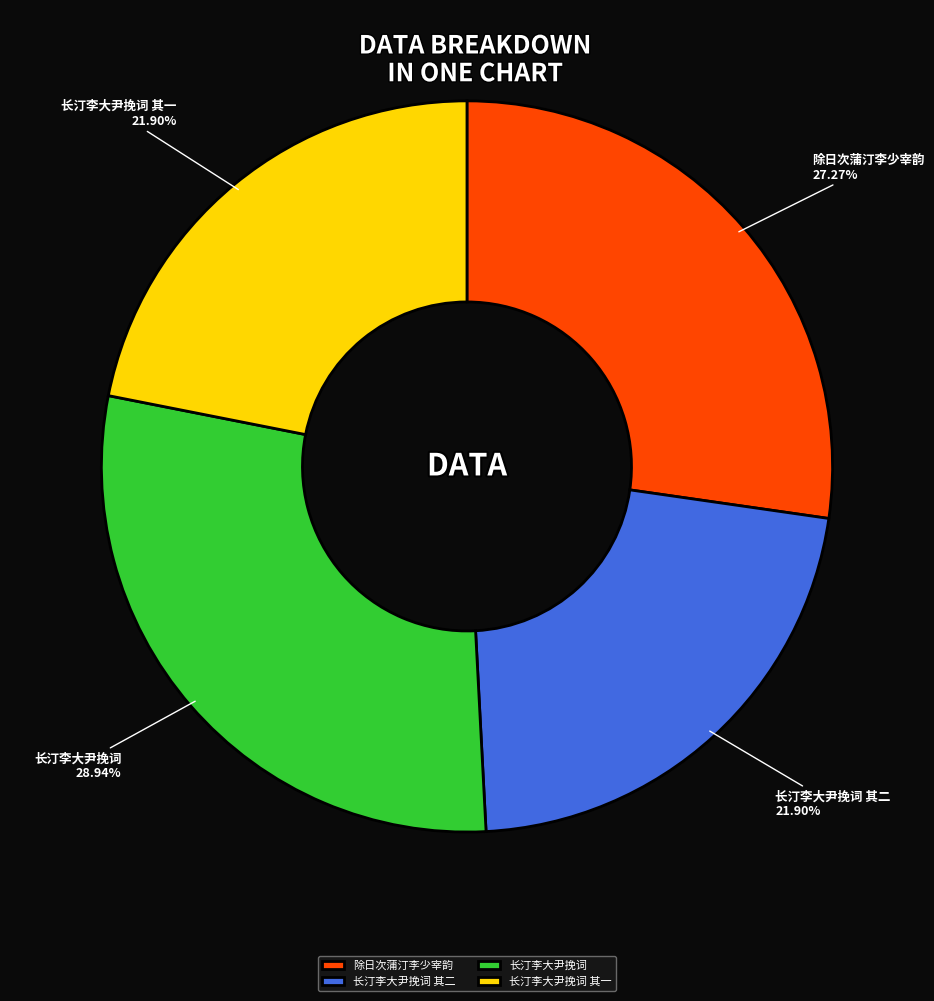

Count the number of slices in the pie.

4